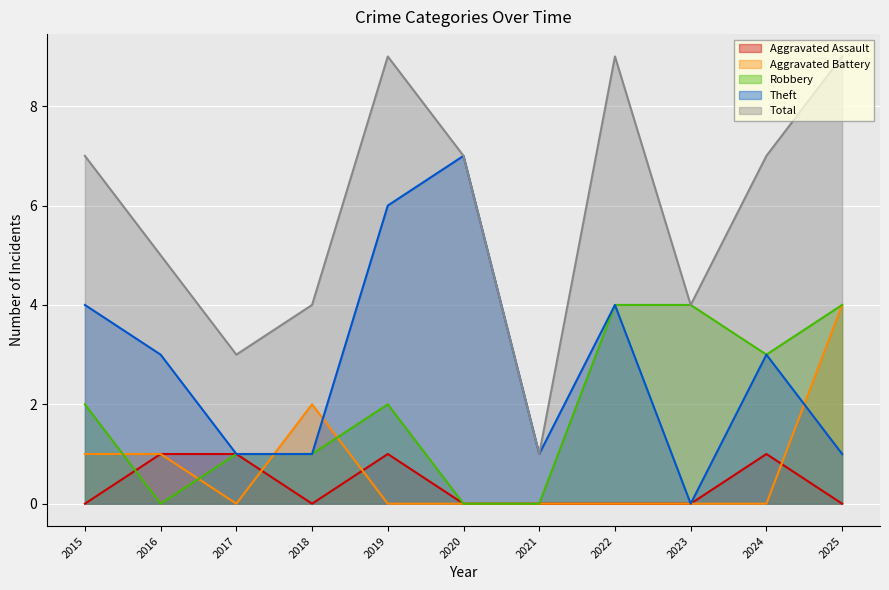

What is the spread (max minus min) of values at 2016?

5